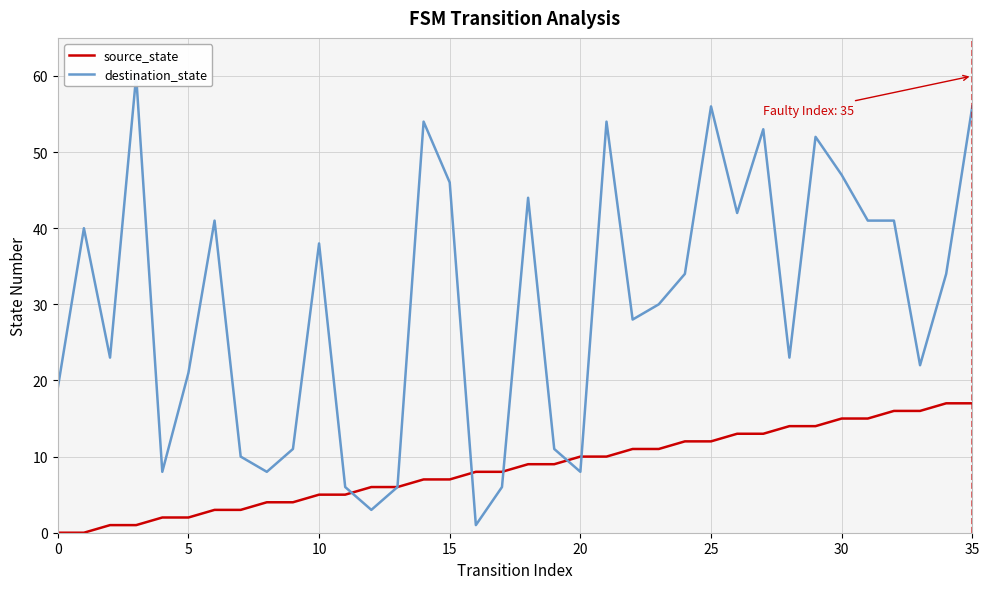

What is the average value of the destination_state series?

30